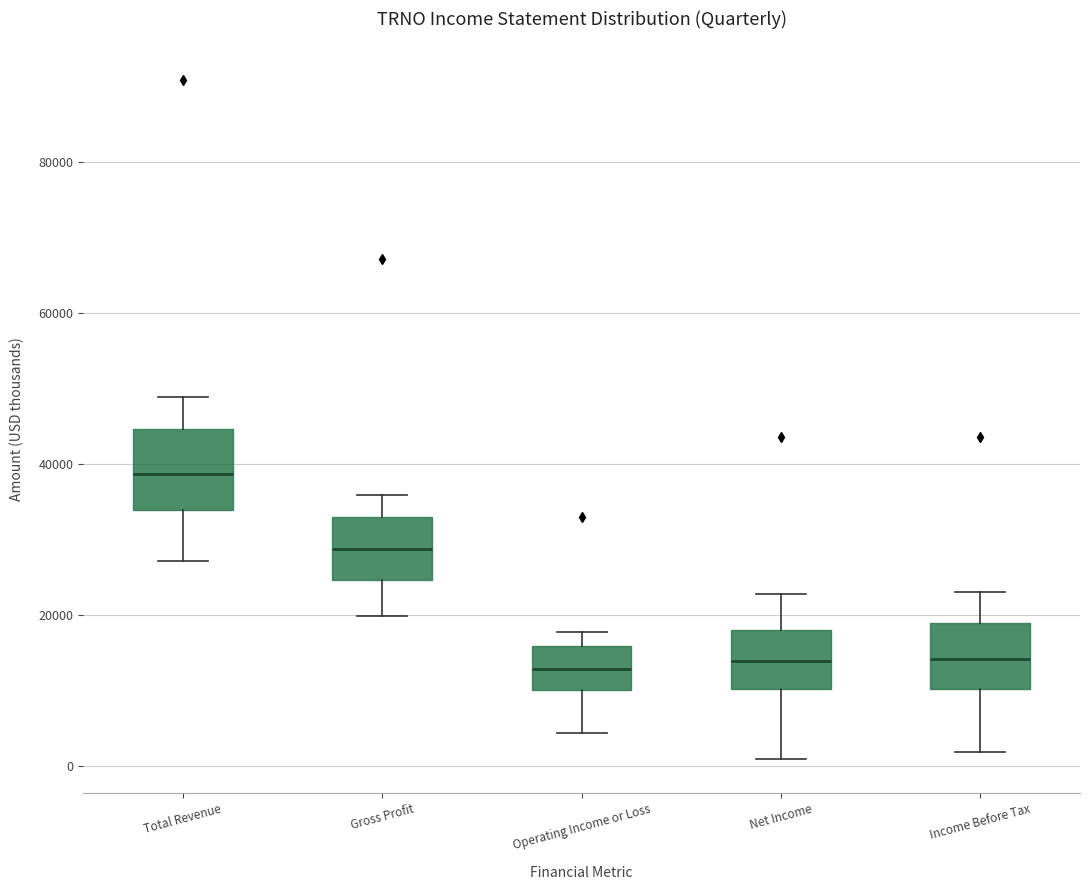

Reading left to right, transcribe this box plot: for each box, give where its median line is, the range the box spans, and where its two whiskers end, as read against the y-axis. The values are not printed on the chart, so give them approximately, as read against the axis.

Total Revenue: median 38000, box 34000 to 44000, whiskers 28000 to 48000
Gross Profit: median 28000, box 24000 to 34000, whiskers 20000 to 36000
Operating Income or Loss: median 12000, box 10000 to 16000, whiskers 4000 to 18000
Net Income: median 14000, box 10000 to 18000, whiskers 0 to 22000
Income Before Tax: median 14000, box 10000 to 18000, whiskers 2000 to 24000